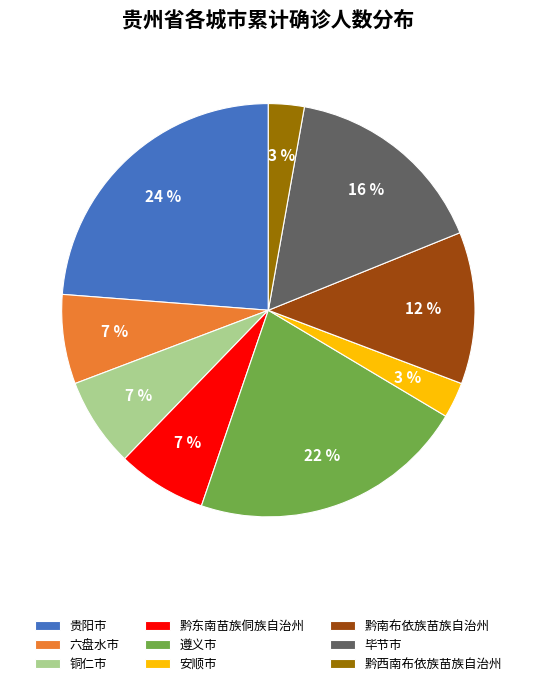

To the nearest percent, what portion does 黔西南布依族苗族自治州 represent?

3%